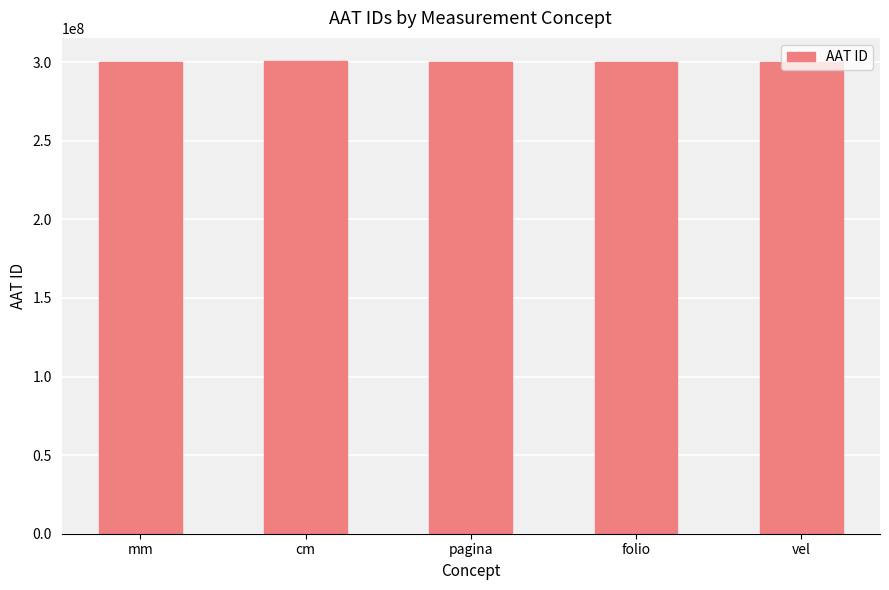

What is the maximum value shown in the chart?

300379098